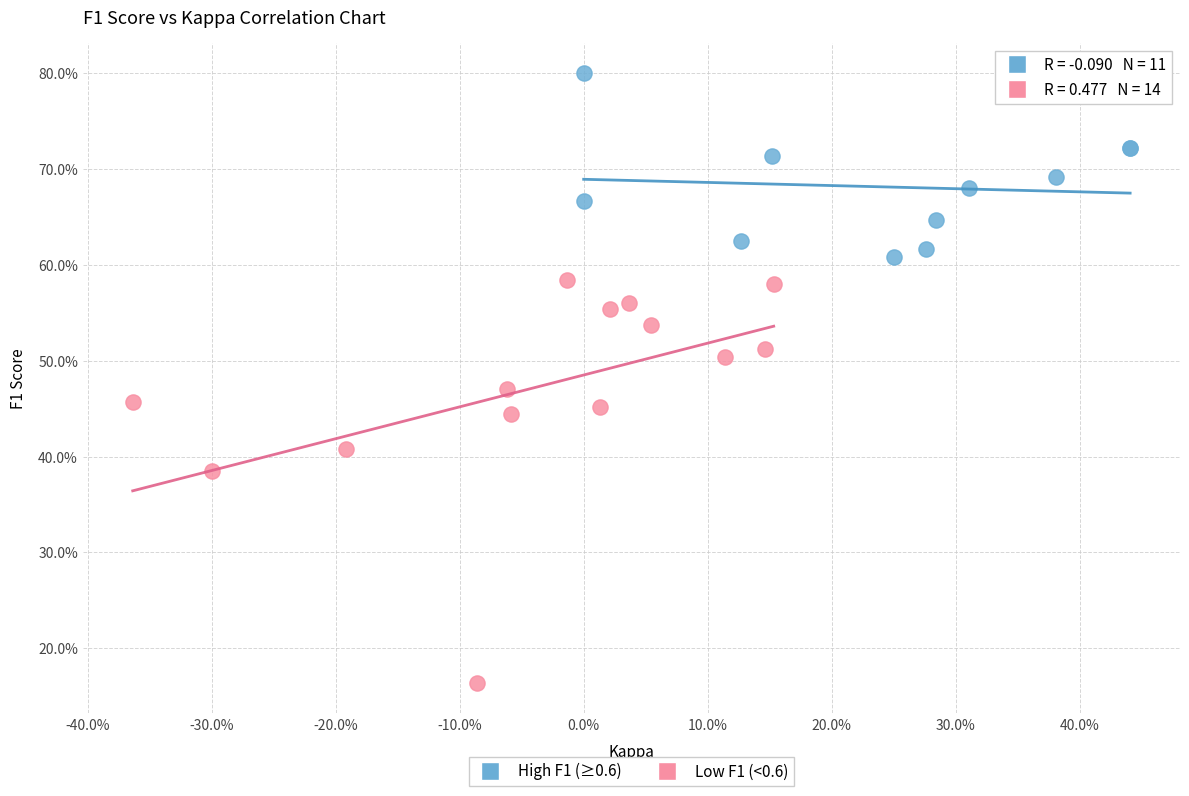

Which series has the largest Y range (max minus min)?

Low F1 (<0.6)